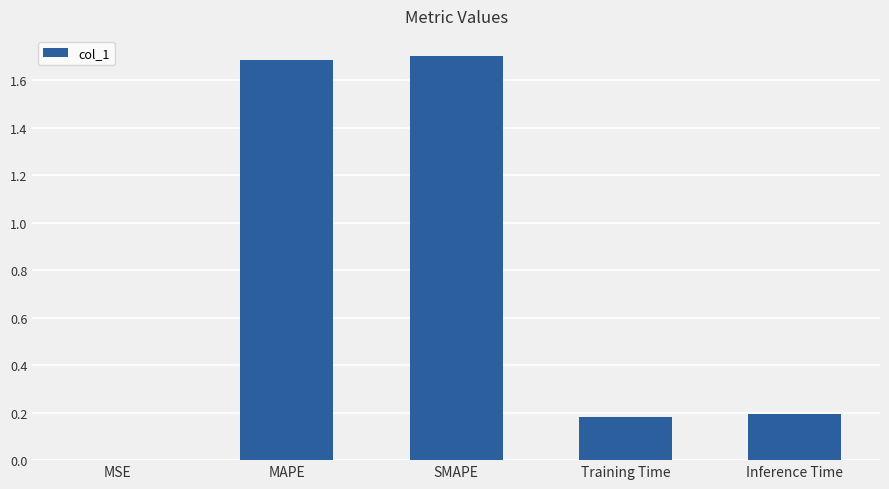

What is the change in value from MSE to Inference Time?

+0.2